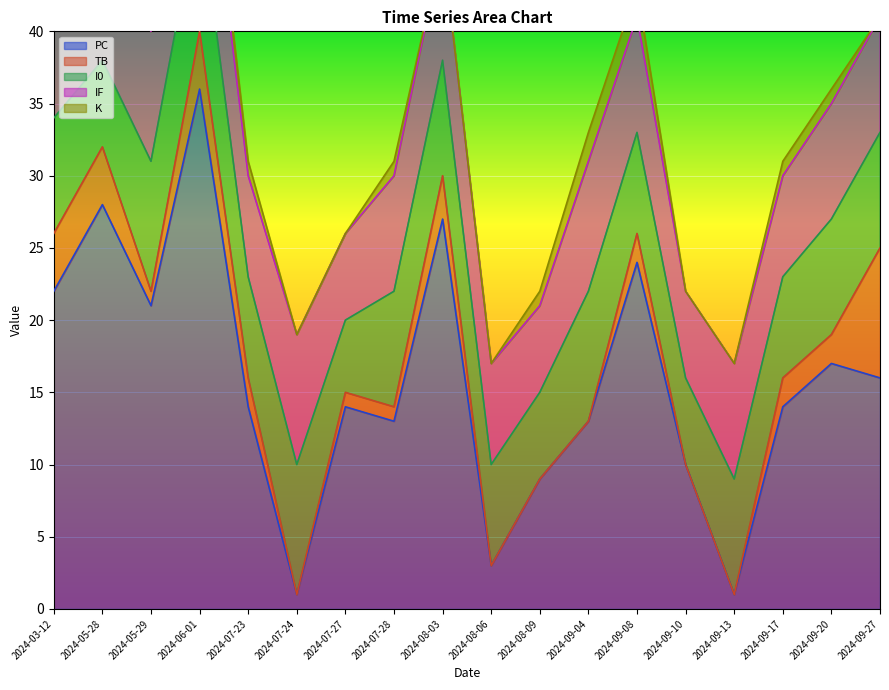

Rank the series at 2024-08-09 from lowest to highest value.

TB, K, I0, IF, PC